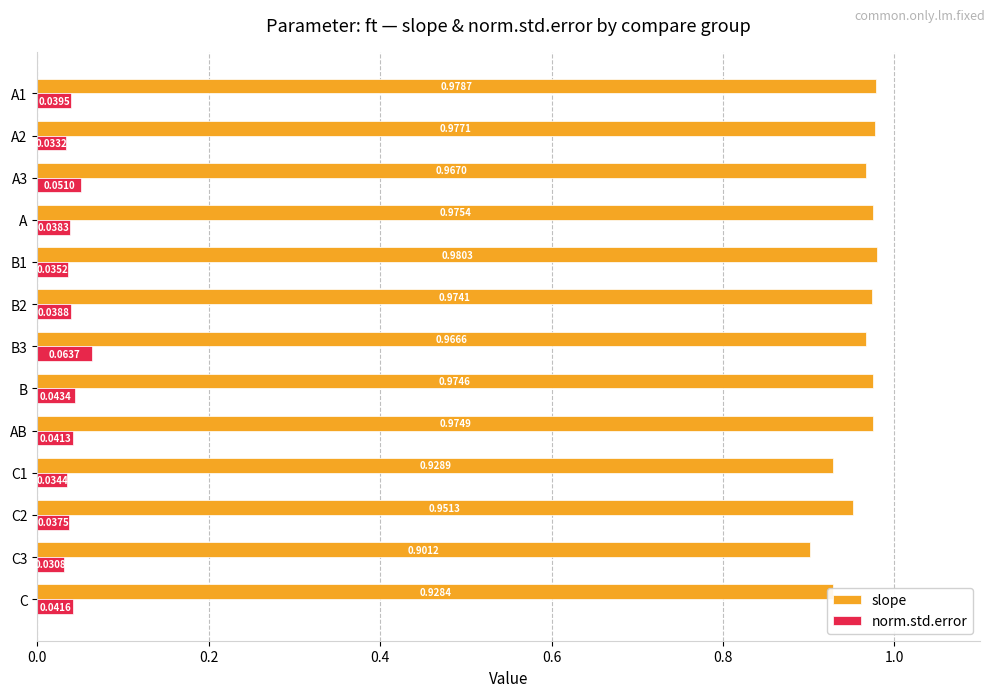

List the series in order of their peak value, highest first.

slope, norm.std.error